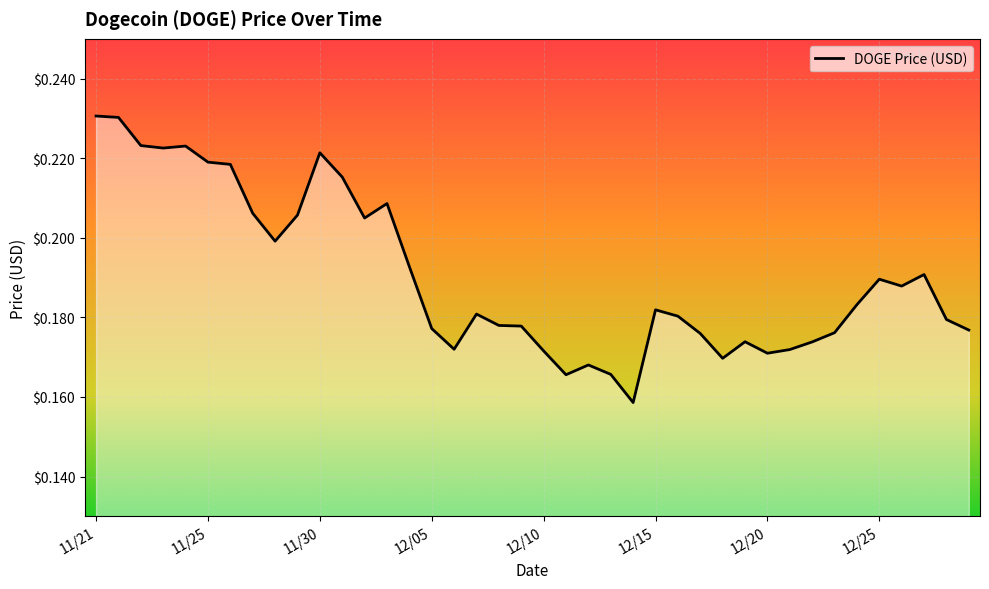

How many lines are shown in the chart?

1